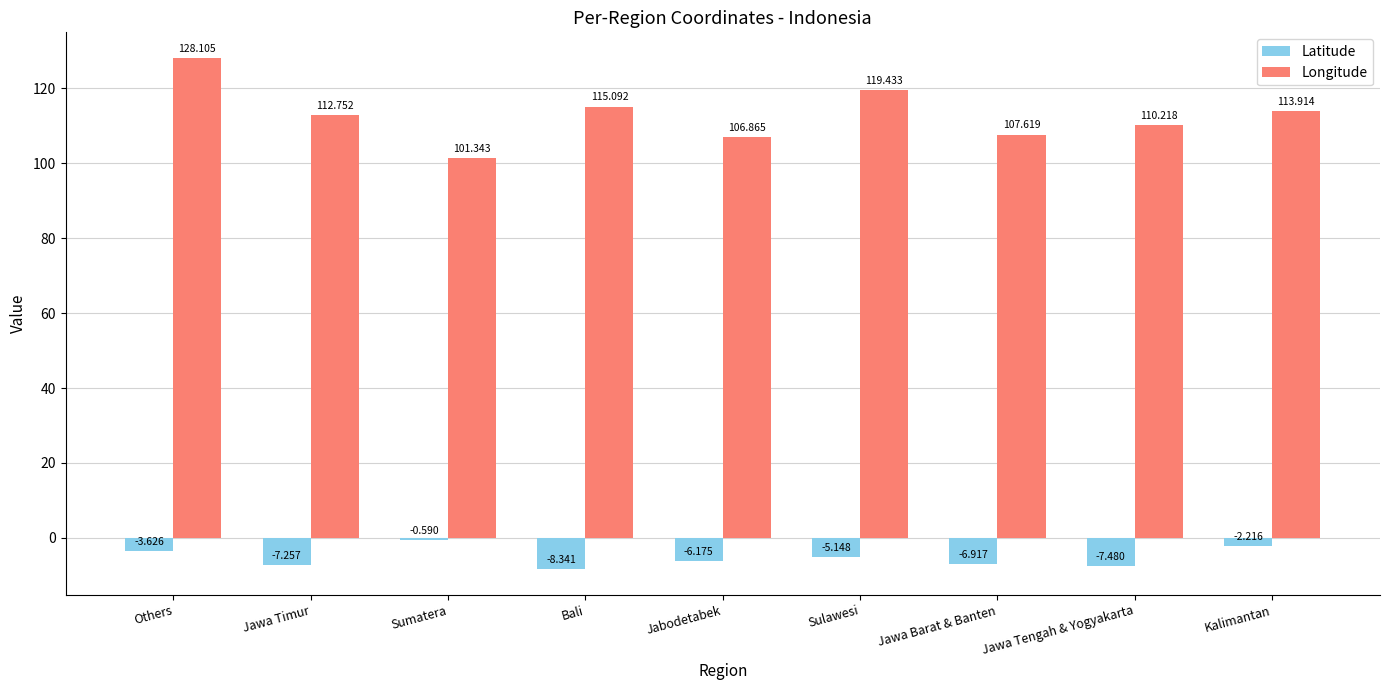

At which label does Longitude reach its peak?

Others